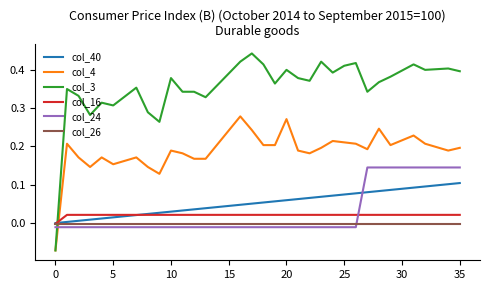

List the series in order of their peak value, lowest first.

col_26, col_16, col_40, col_24, col_4, col_3